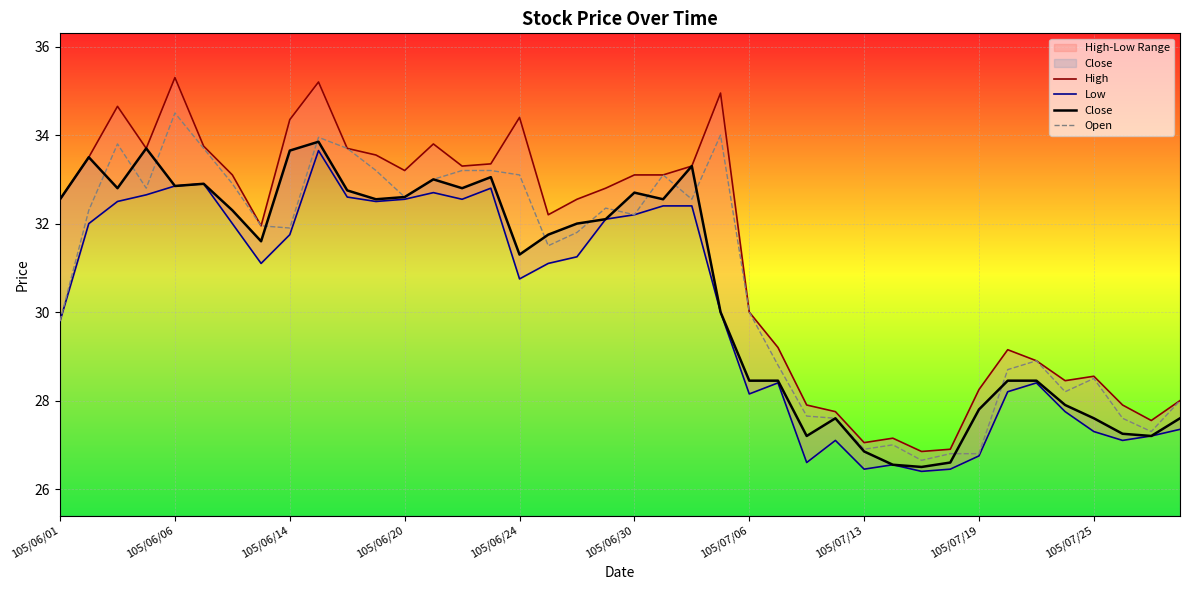

True or false: High and Open intersect in this chart.

False